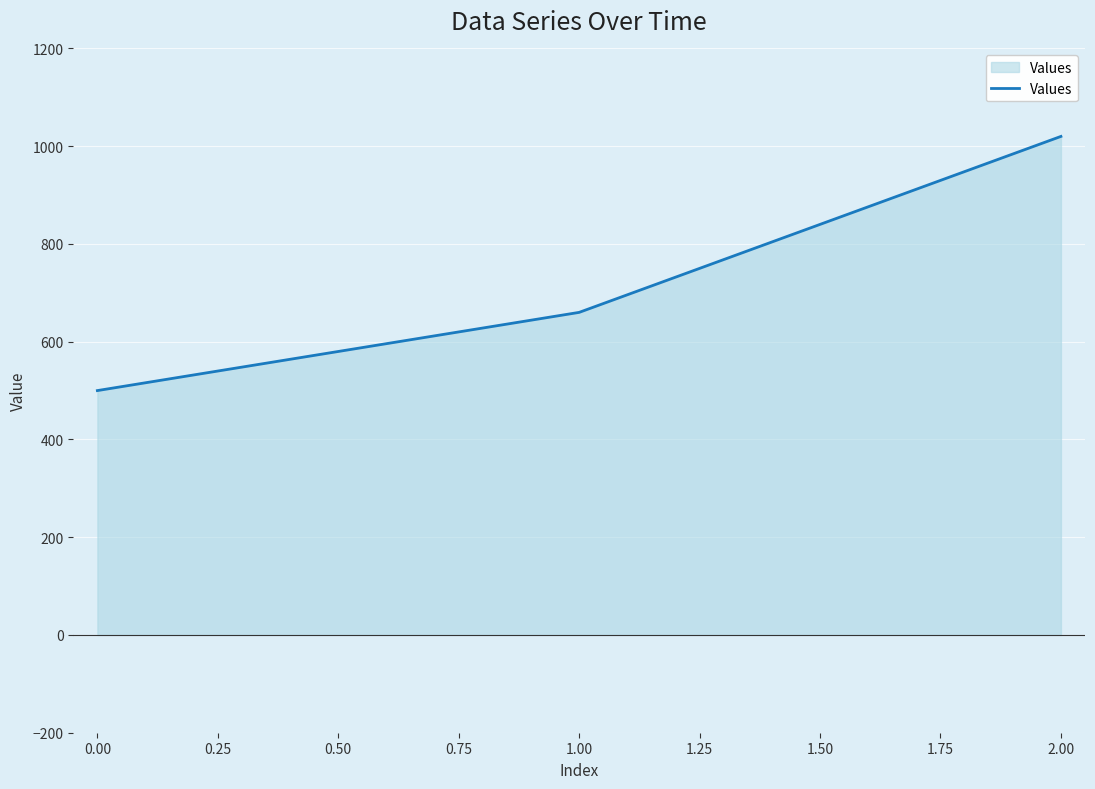

Reading left to right, transcribe all the data shown in this chart.

500	660	1020